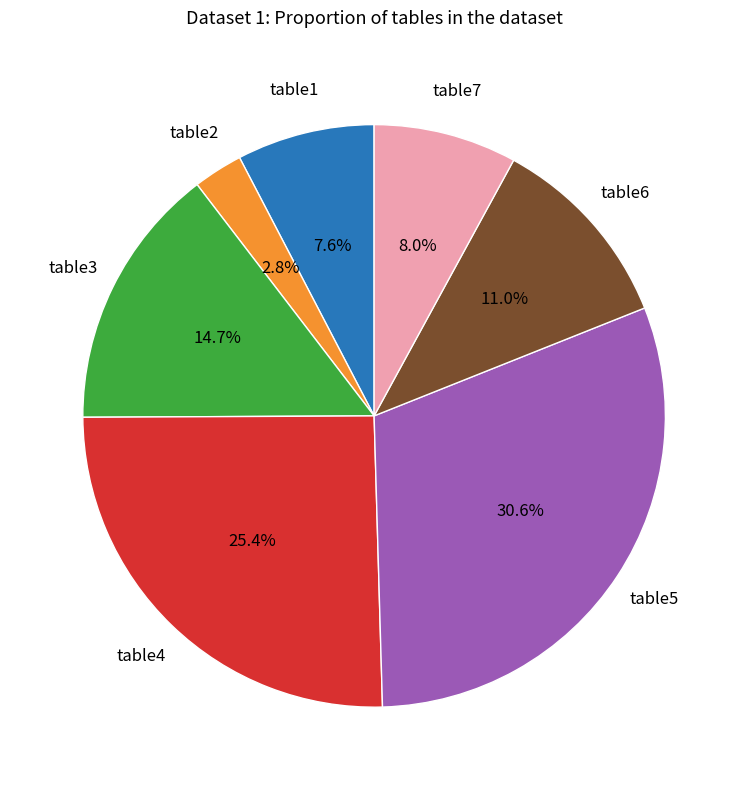

Is there a majority slice in this chart?

No